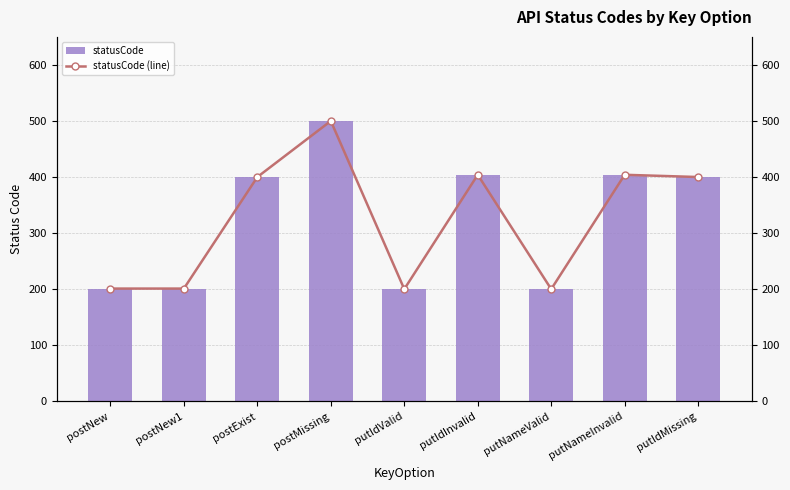

At how many categories does at least one series exceed 345?

5